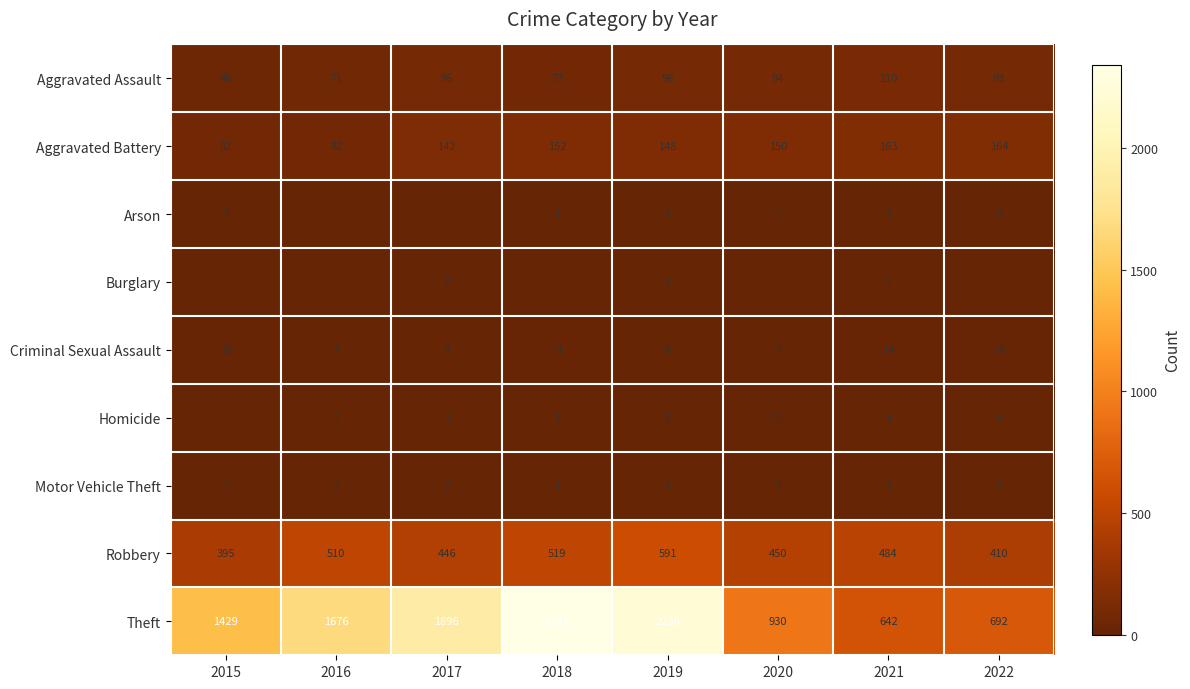

True or false: Aggravated Battery has a value of 277 at 2021.

False